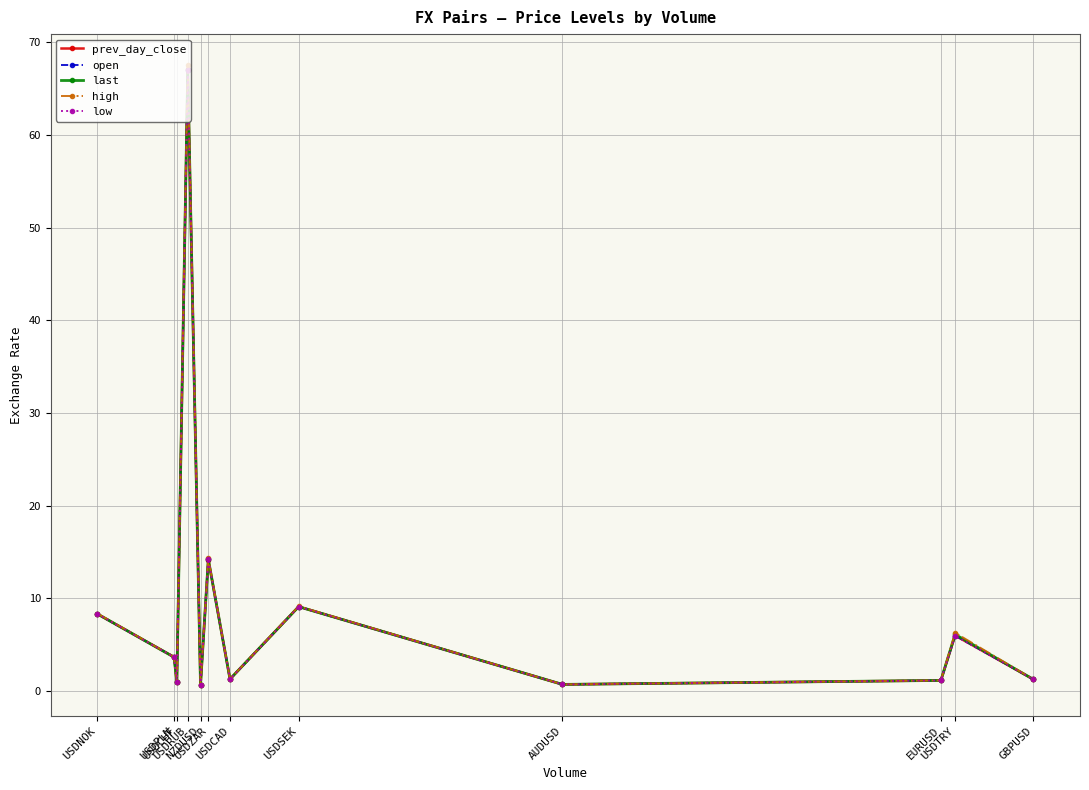

In high, how many points are lower than both neighbors (excluding endpoints)?

4